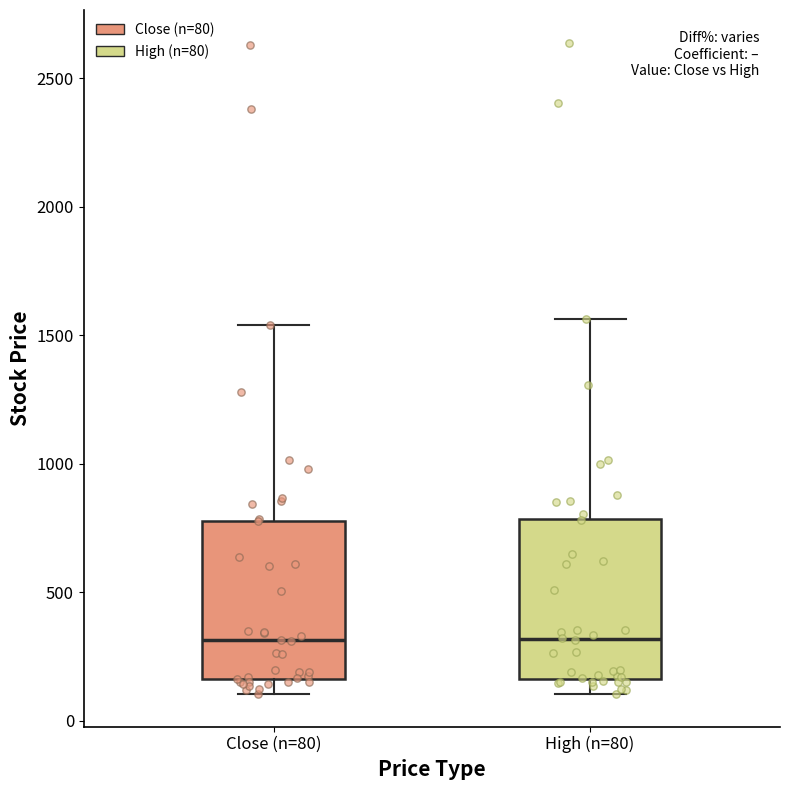

Reading left to right, transcribe this box plot: for each box, give where its median line is, the range the box spans, and where its two whiskers end, as read against the y-axis. The values are not printed on the chart, so give them approximately, as read against the axis.

Close (n=80): median 300, box 150 to 800, whiskers 100 to 1550
High (n=80): median 300, box 150 to 800, whiskers 100 to 1550